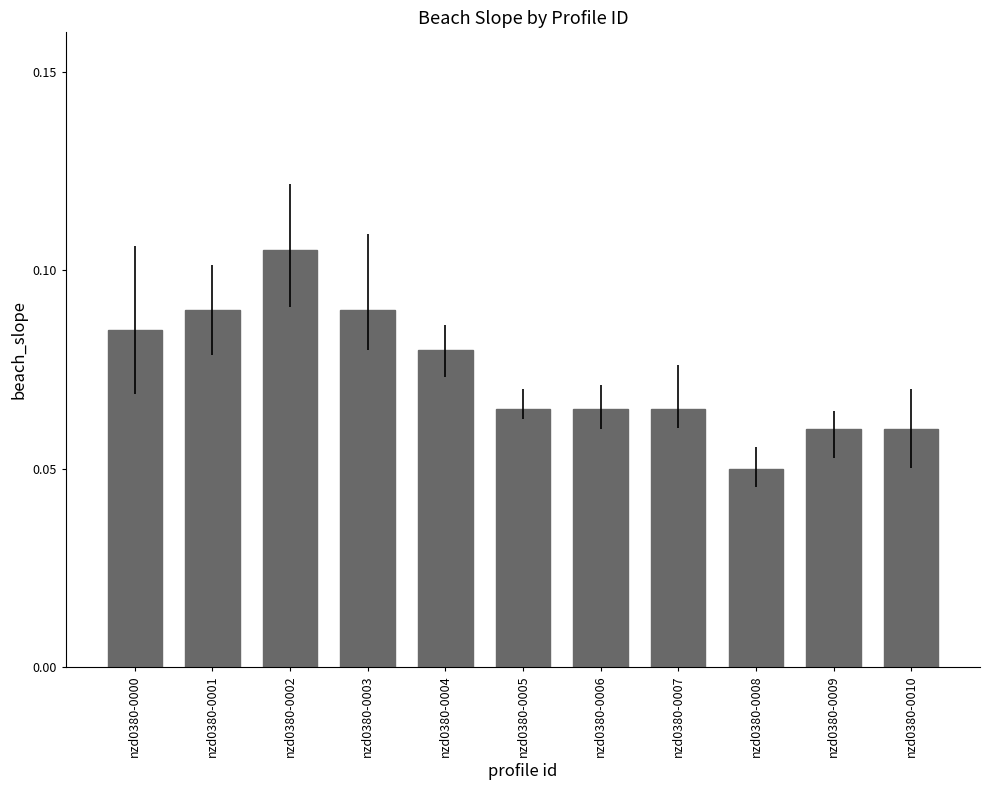

Between nzd0380-0007 and nzd0380-0000, which is larger?

nzd0380-0000